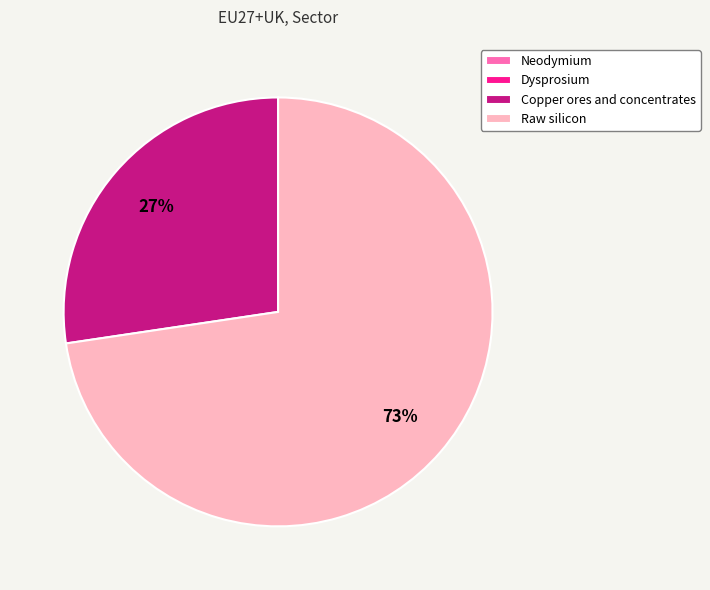

To the nearest percent, what is the difference between the largest and smallest slice percentages?

73%